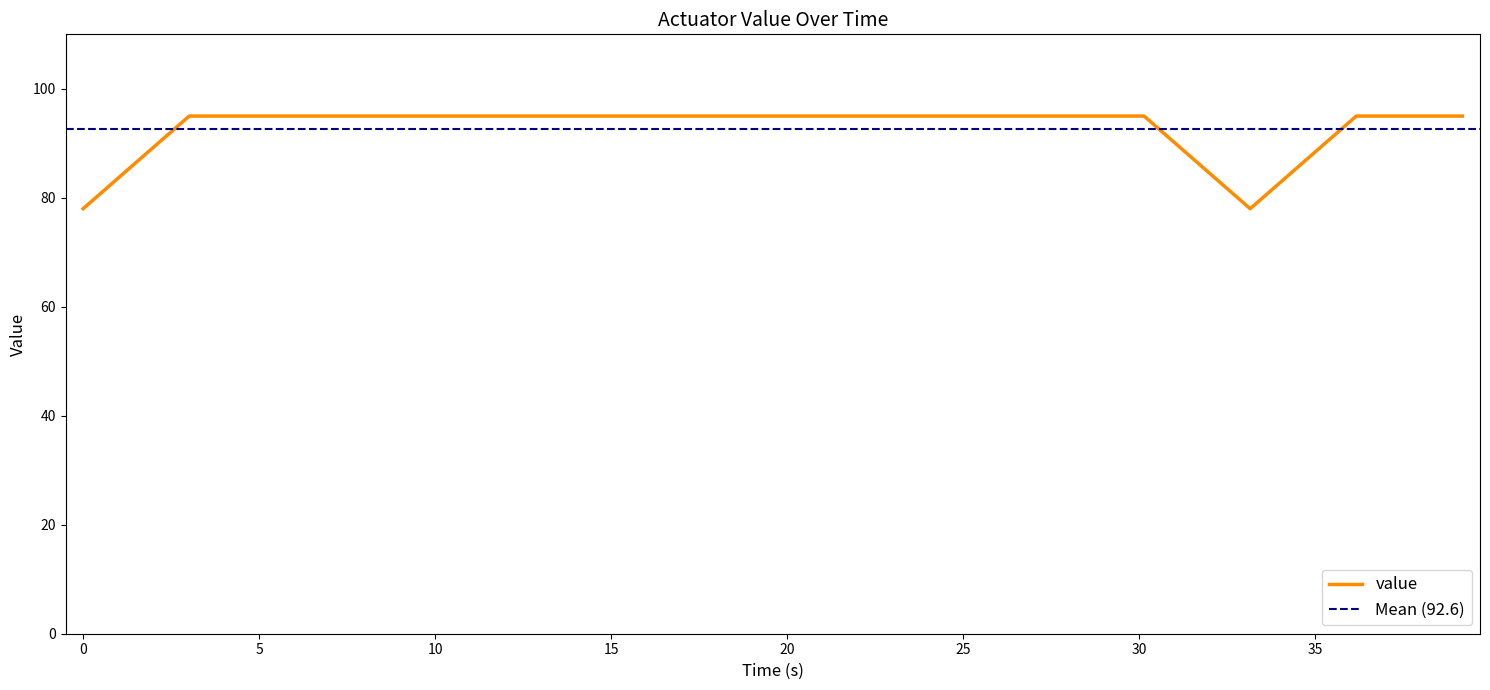

How many series are shown in this chart?

1